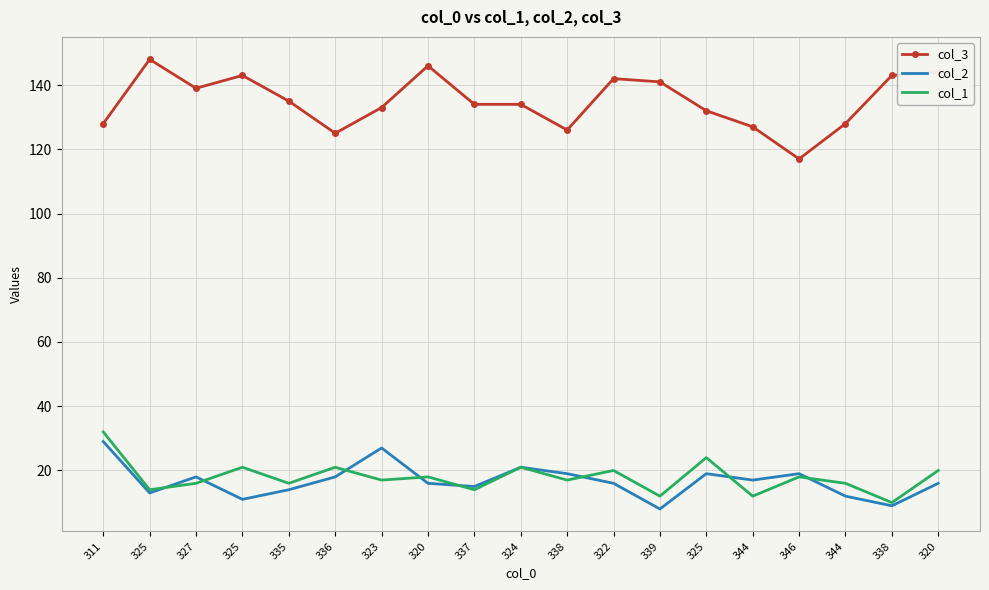

What are all the series names shown in the legend?

col_3, col_2, col_1